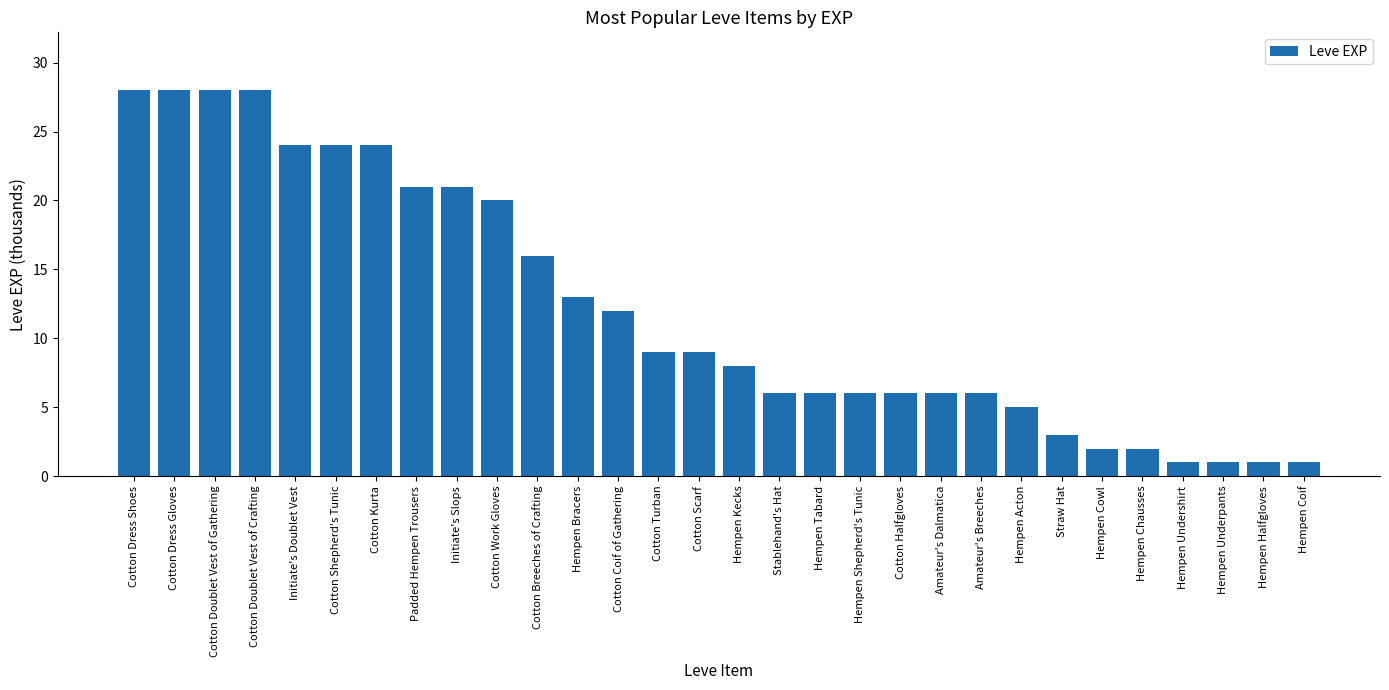

What is the greatest value displayed?

28